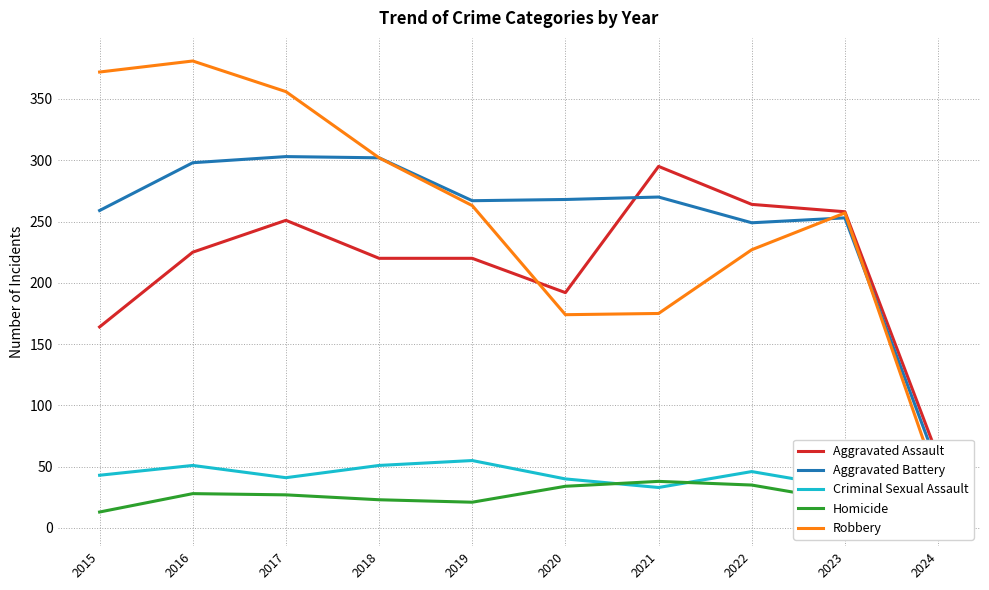

What is the maximum value for Robbery?

381